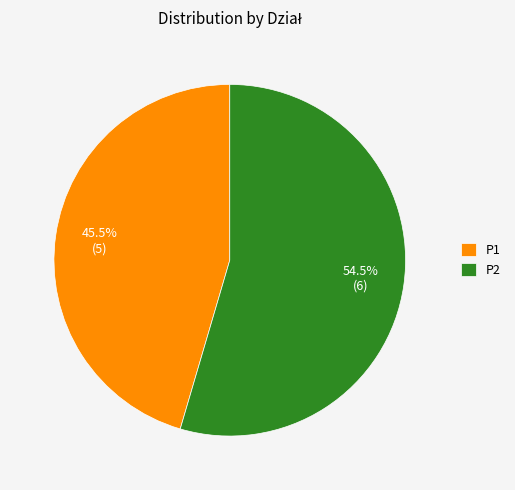

Count the number of slices in the pie.

2